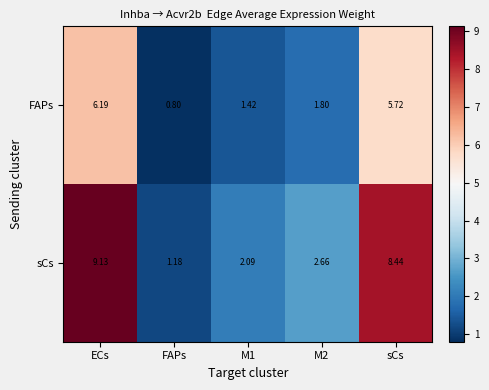

At which label does sCs reach its peak?

ECs